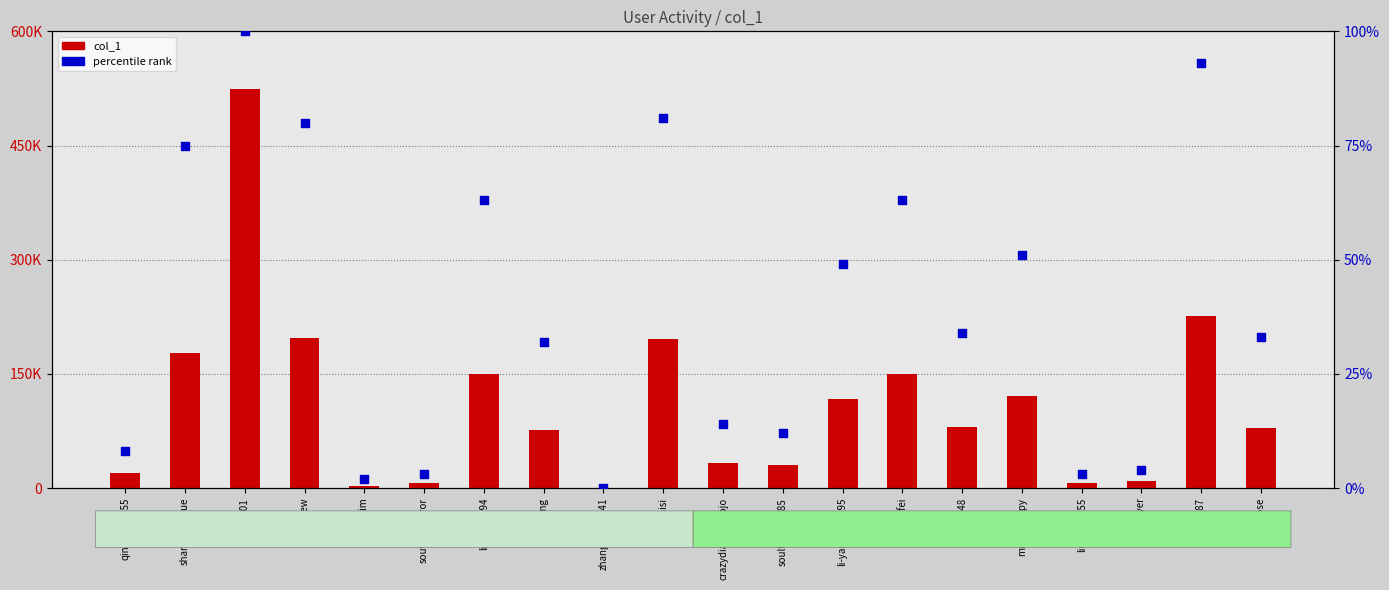

Which series has the widest spread of Y values?

col_1